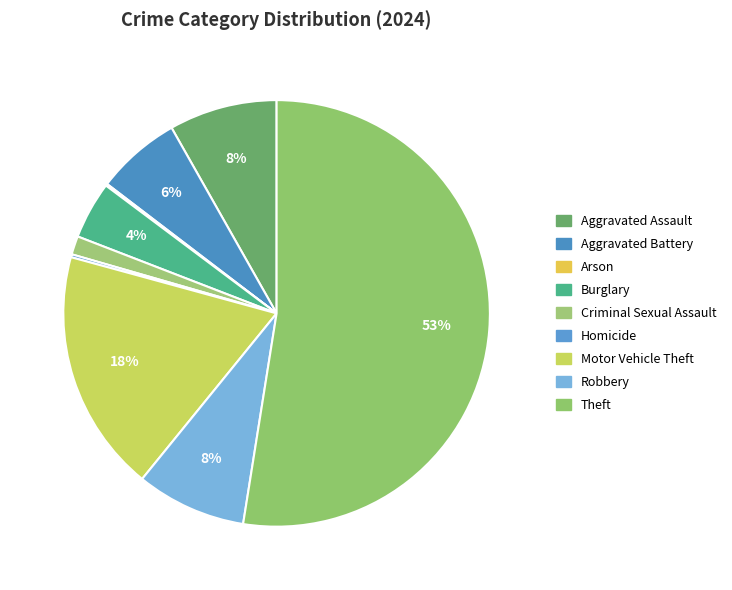

What is the majority slice?

Theft